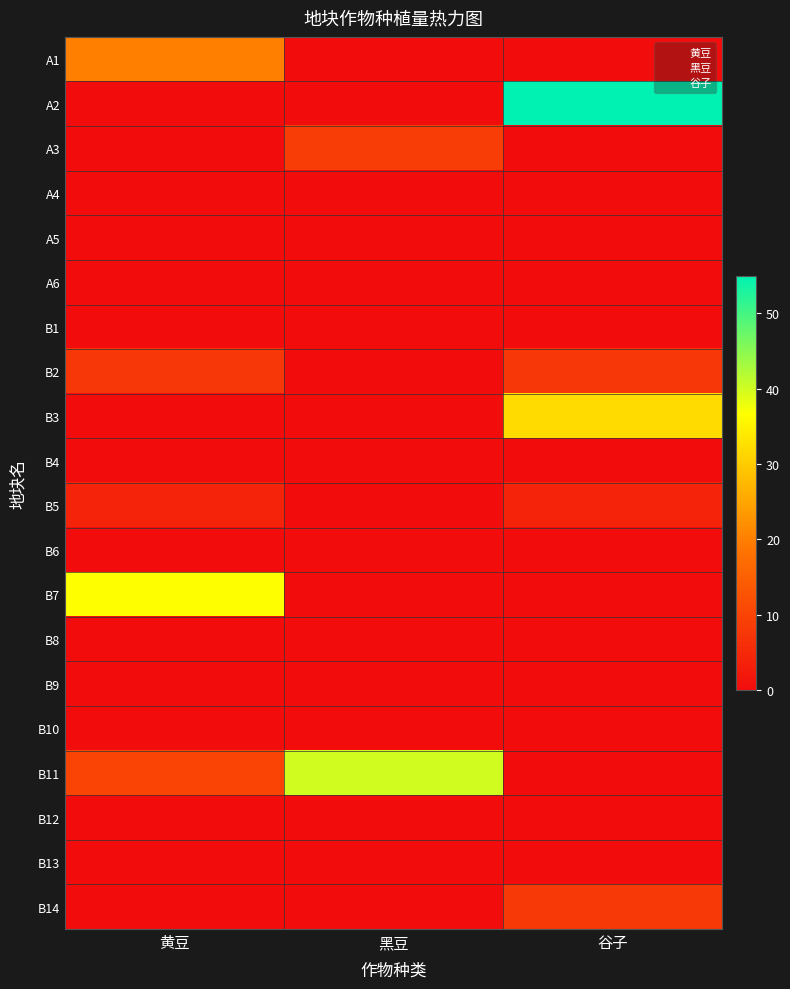

Which series changed the most between 黑豆 and 谷子?

A2